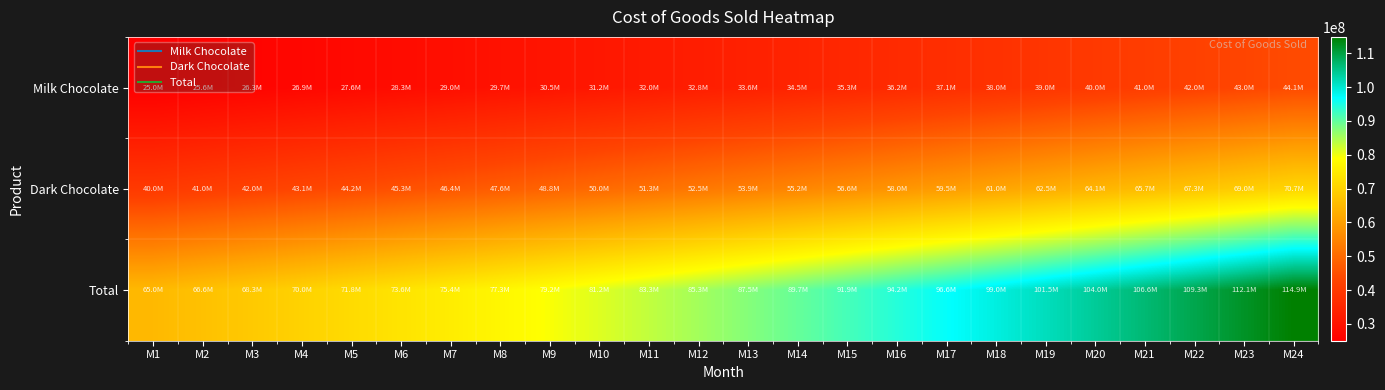

Between M19 and M13, which is larger?

M19